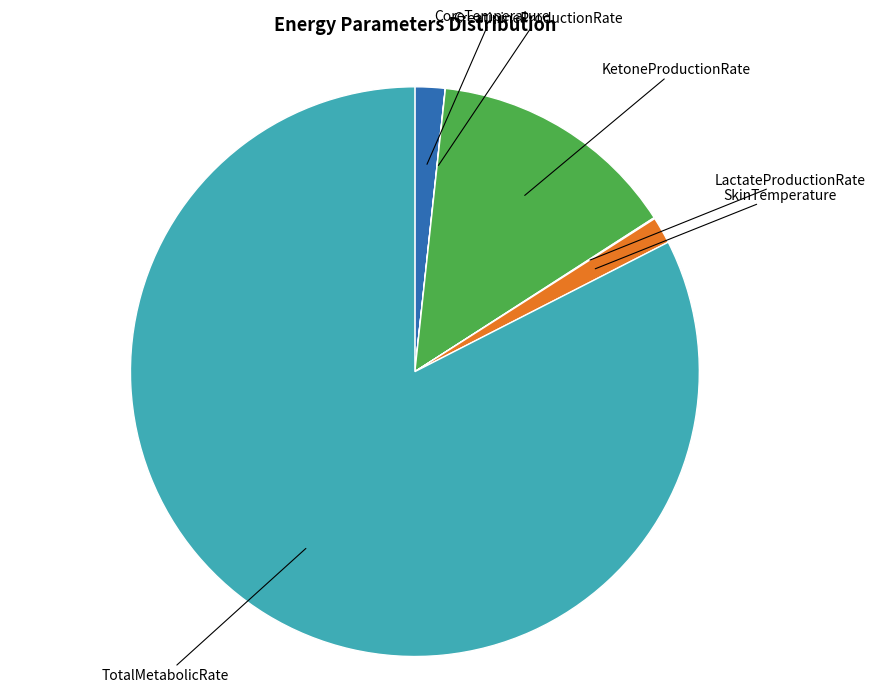

Is there a majority slice in this chart?

Yes